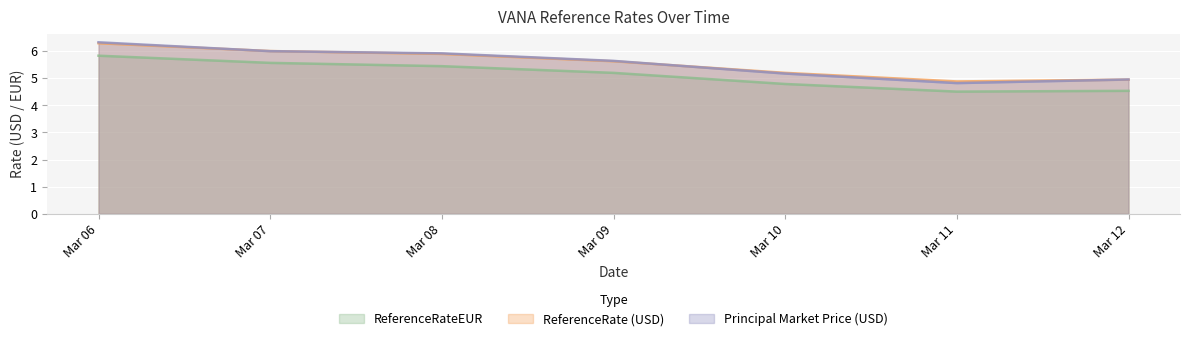

At how many categories does at least one series exceed 5?

5